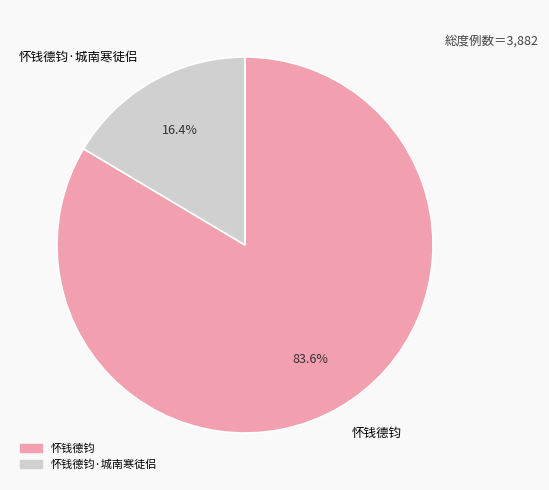

What percentage is the 怀钱德钧·城南寒徒侣 slice, to the nearest percent?

16%